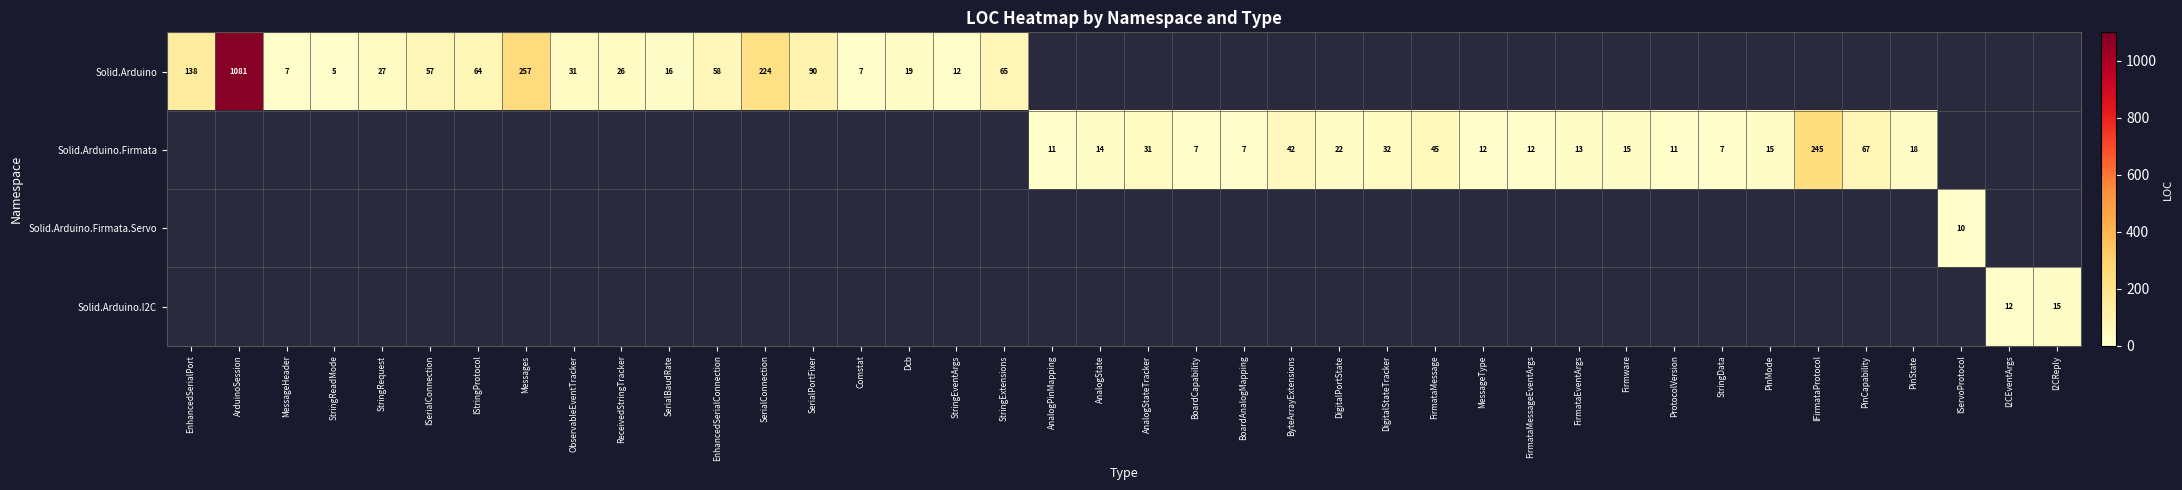

The value of Solid.Arduino at StringEventArgs is 19. True or false?

False